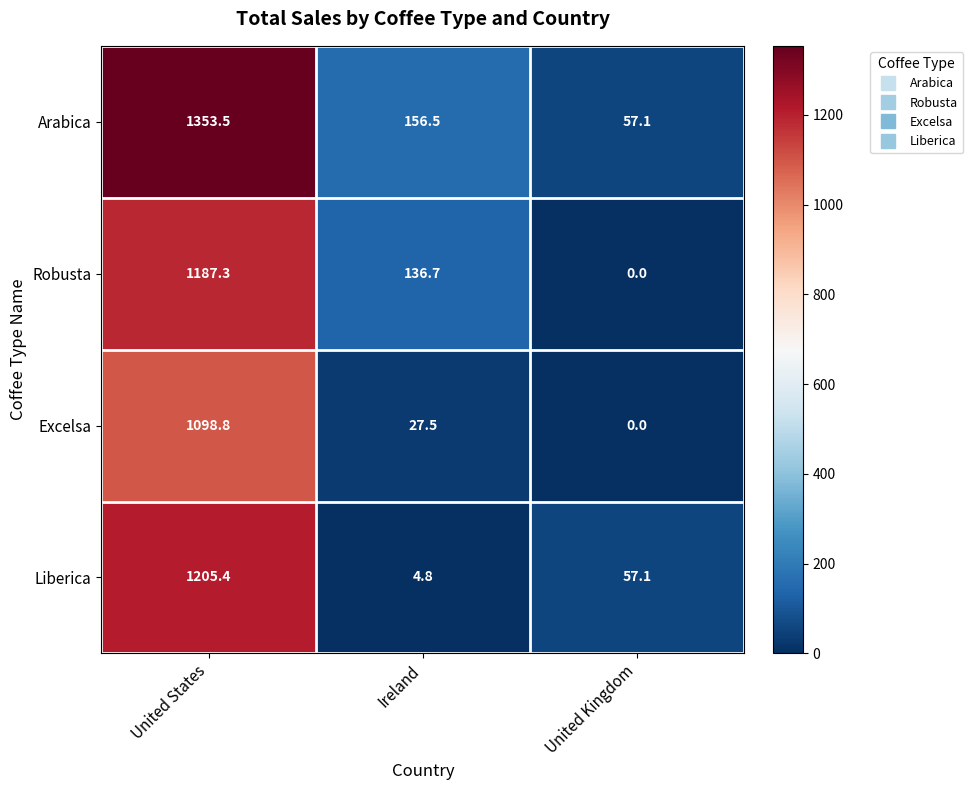

At how many categories does at least one series exceed 548?

1